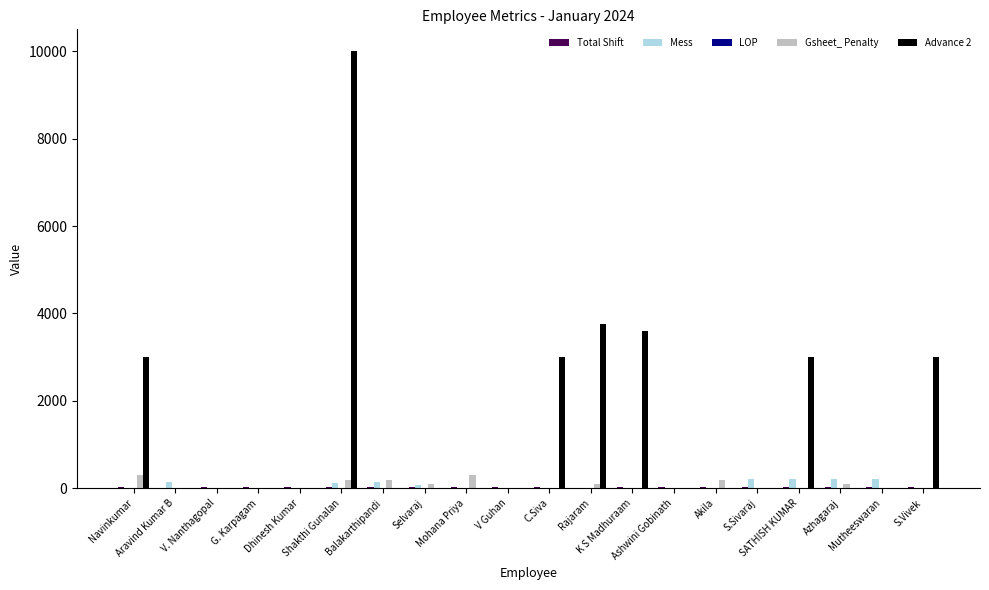

How many groups of bars are there?

20